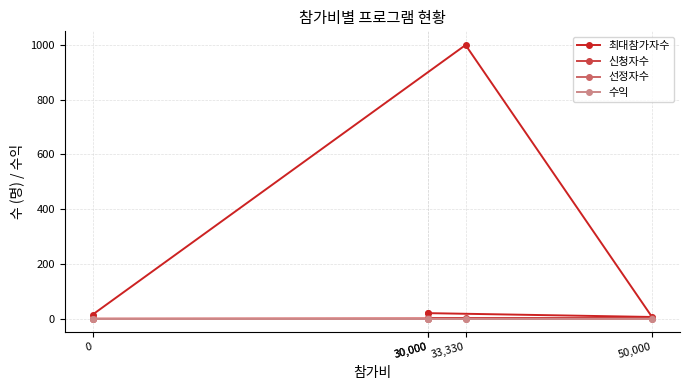

What is the difference between the 최대참가자수 values at 50,000 and 33,330?

994